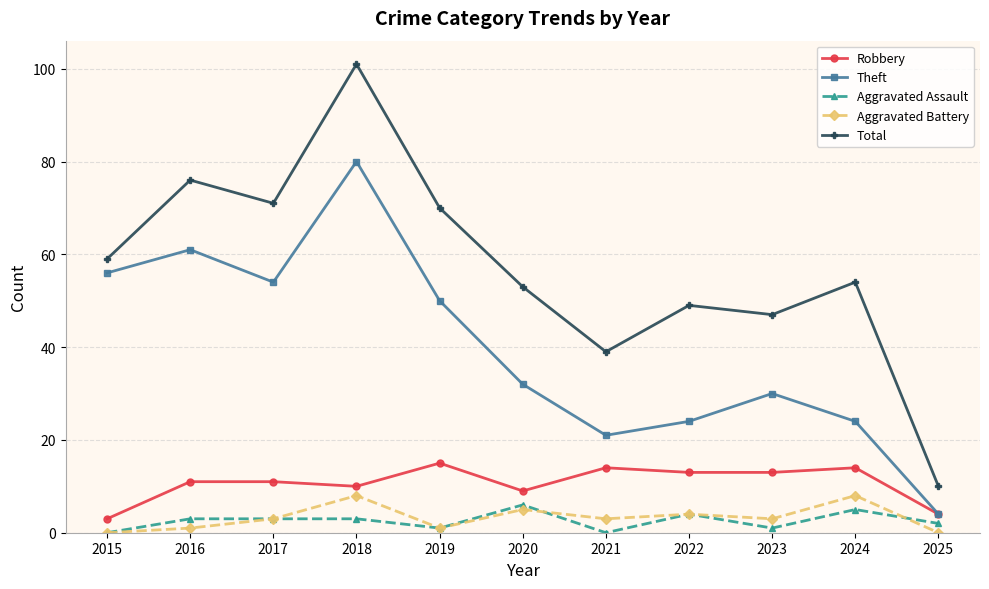

How many interior local peaks does the Theft series have?

3